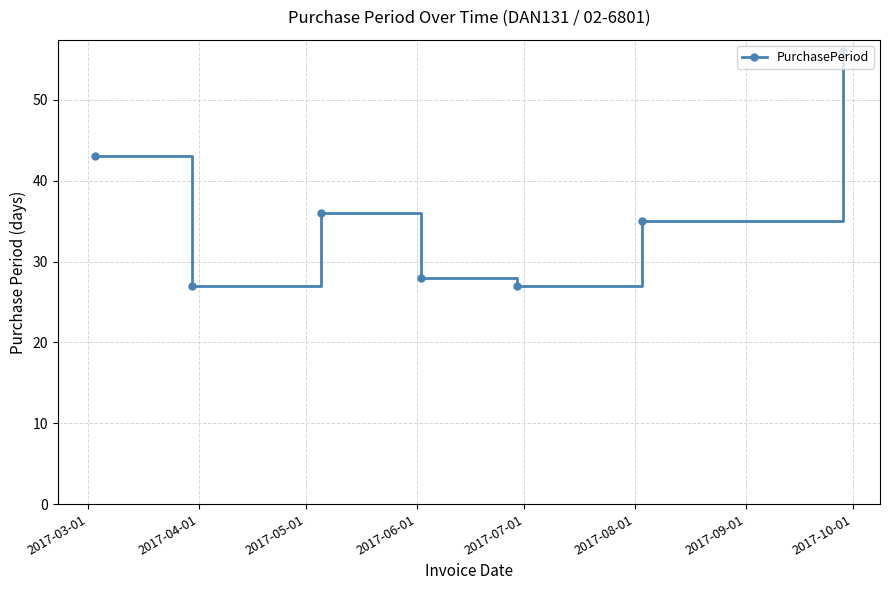

What is the minimum value shown in the chart?

27